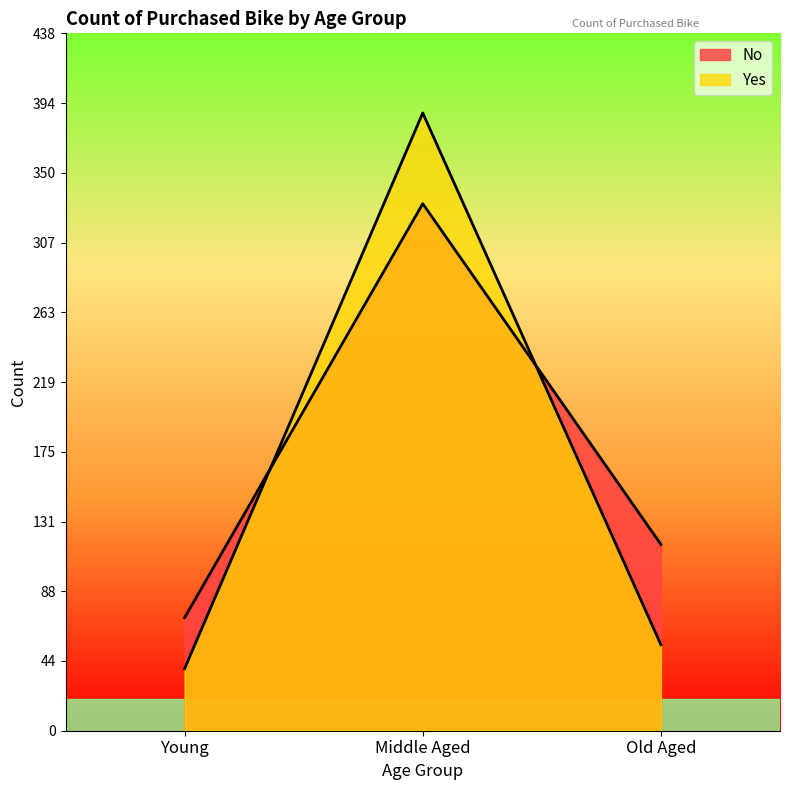

The Yes series shows 54 at Old Aged. True or false?

True